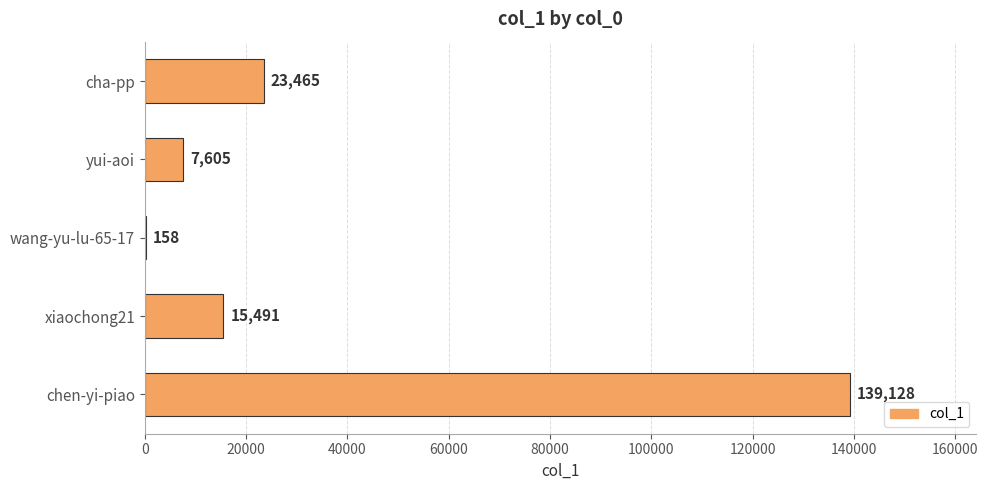

Read the value at xiaochong21, to the nearest 100.

15500